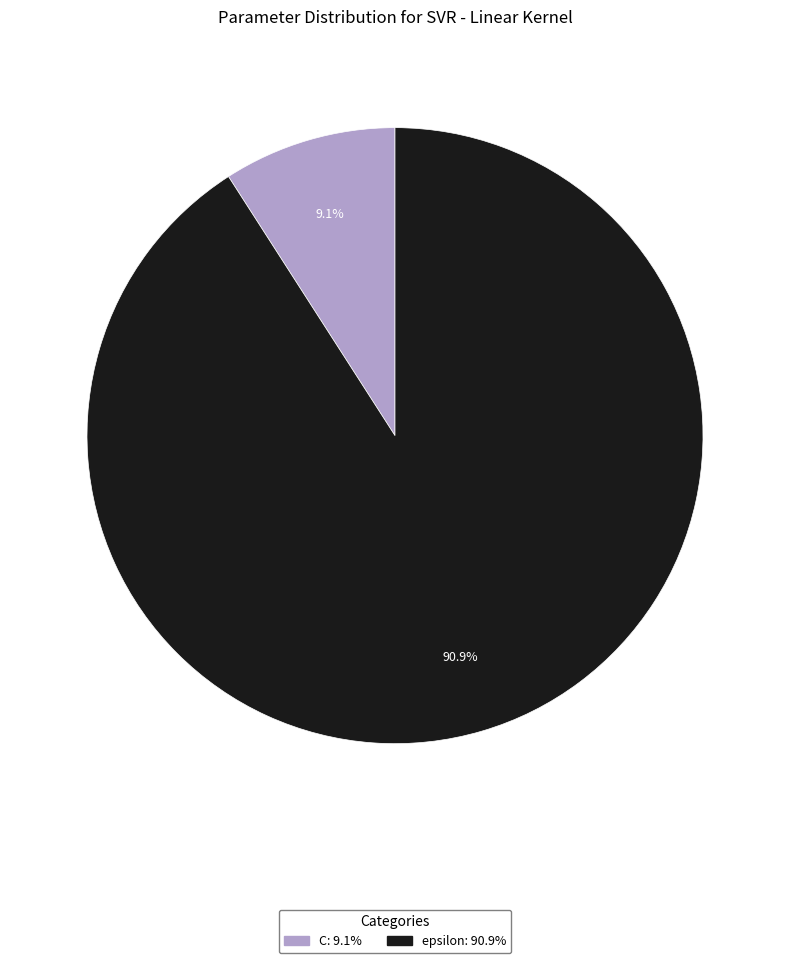

Which category accounts for the majority?

epsilon